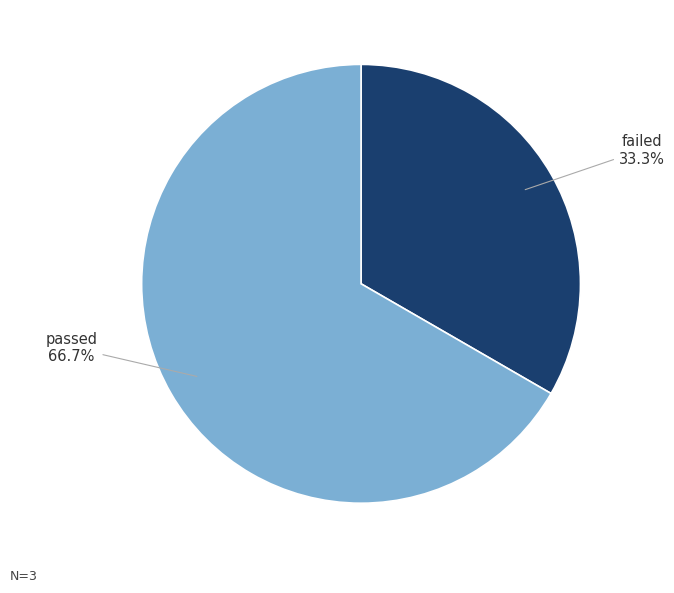

Rank the categories by value from highest to lowest.

passed, failed